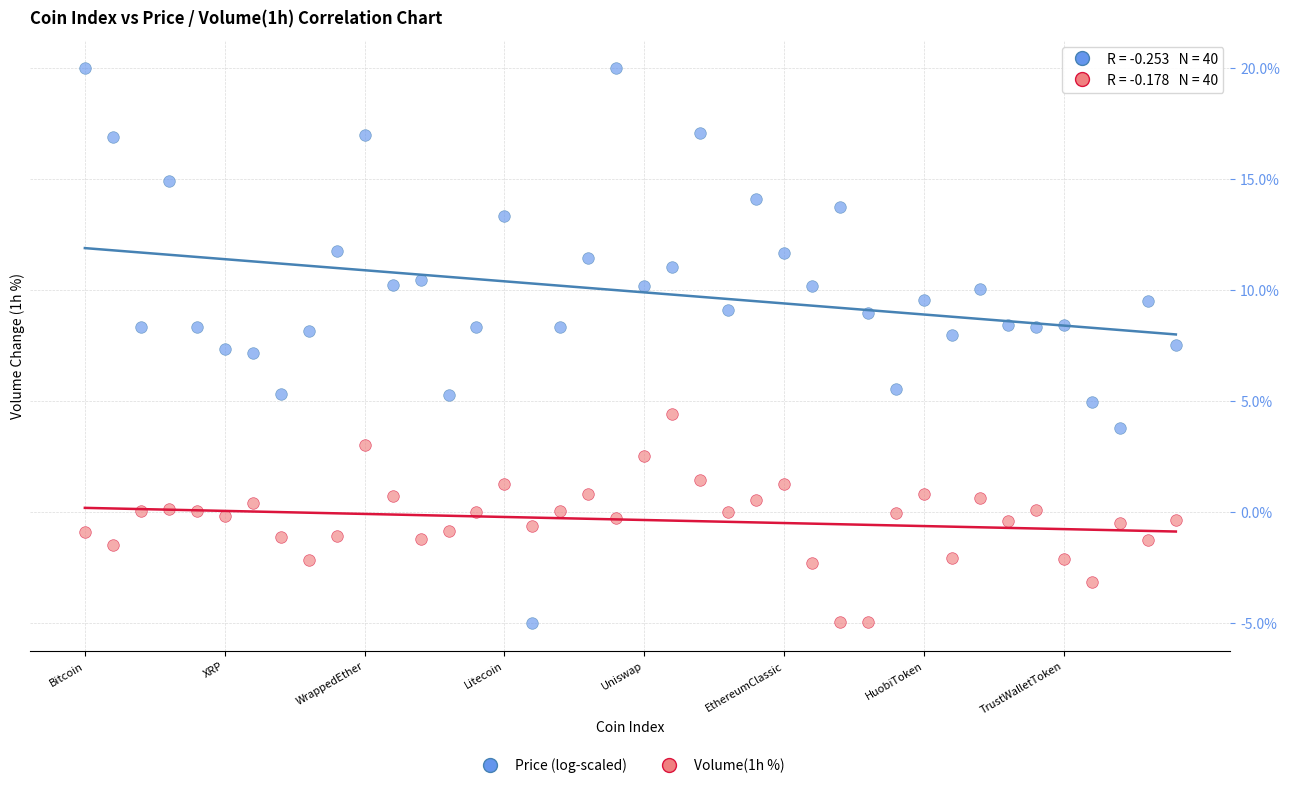

Which series contains the highest Y value?

Price (log-scaled)